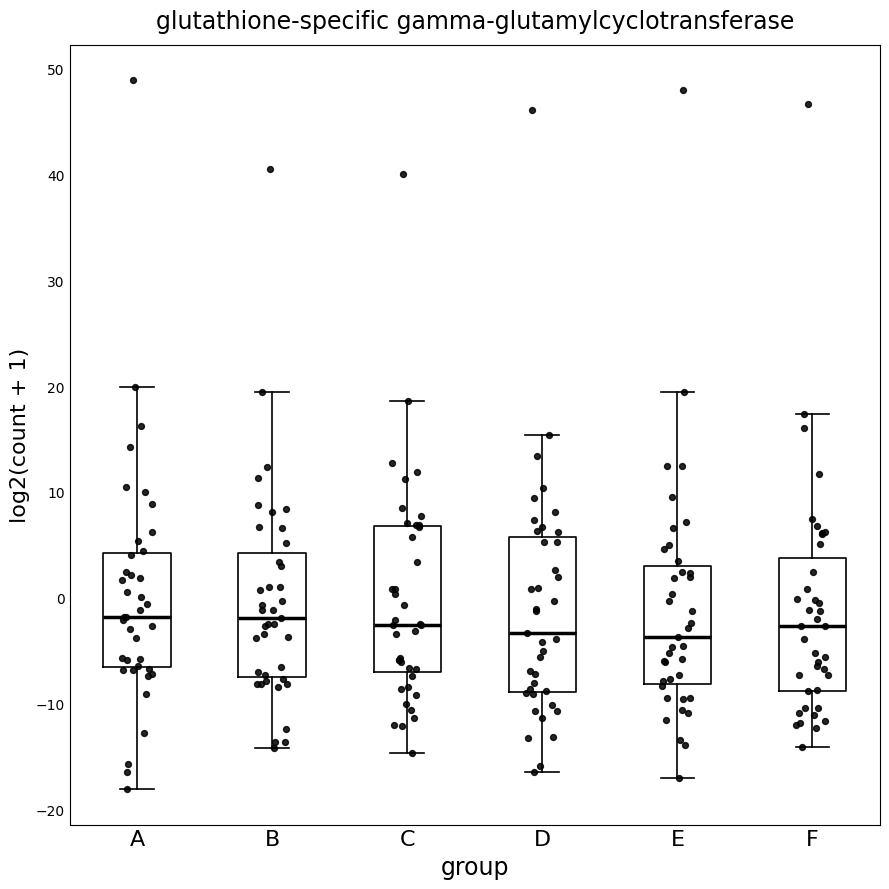

Where does the lower whisker of the box for C end on the y-axis? The values are not printed on the chart, so give them approximately, as read against the axis.

-15